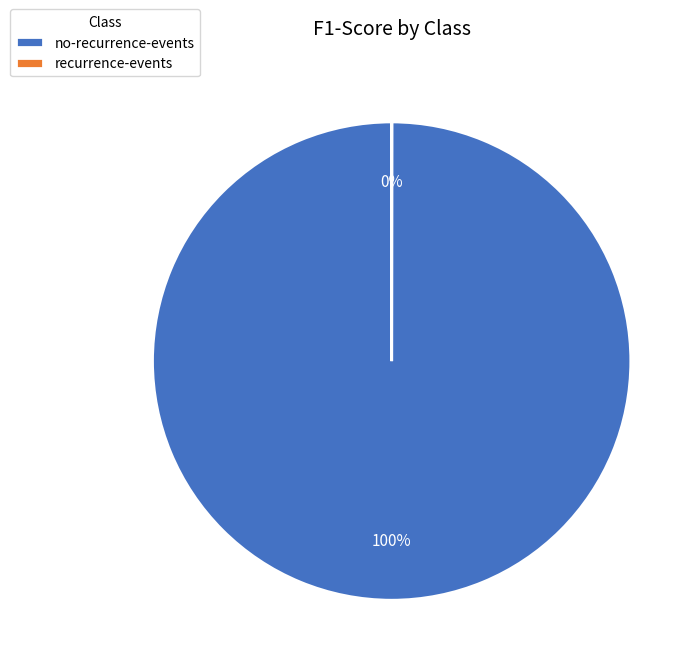

To the nearest percent, what is the average slice percentage?

50%